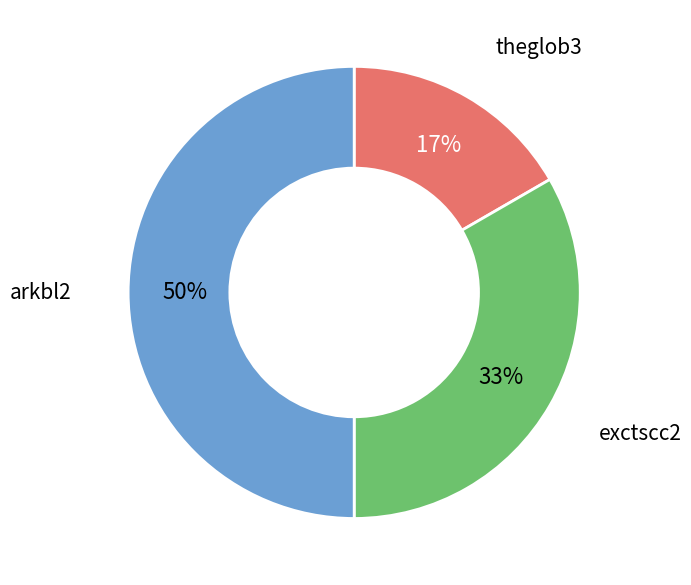

To the nearest percent, what is the average slice percentage?

33%